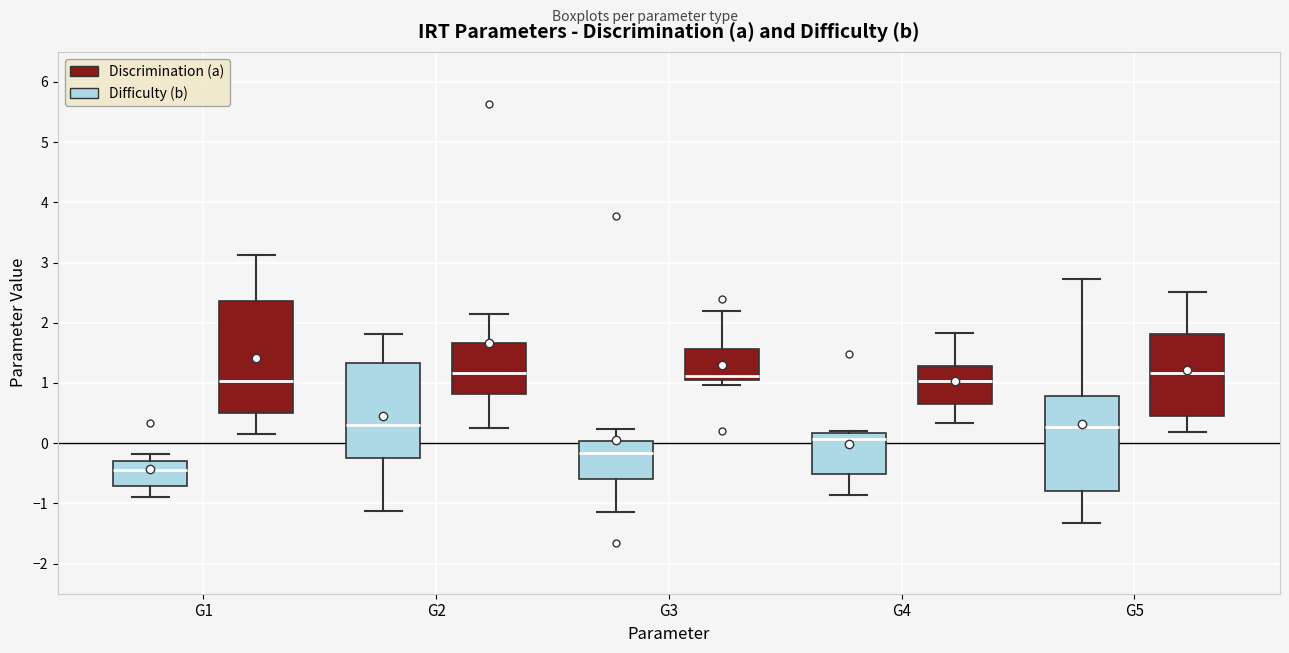

Where is the lower edge of the box for G1 (Discrimination (a)) on the y-axis? The values are not printed on the chart, so give them approximately, as read against the axis.

0.5